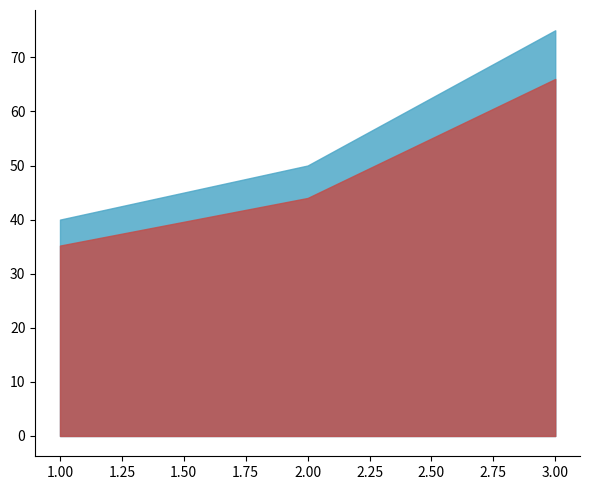

What is the change in value from 1 to 3?

+35